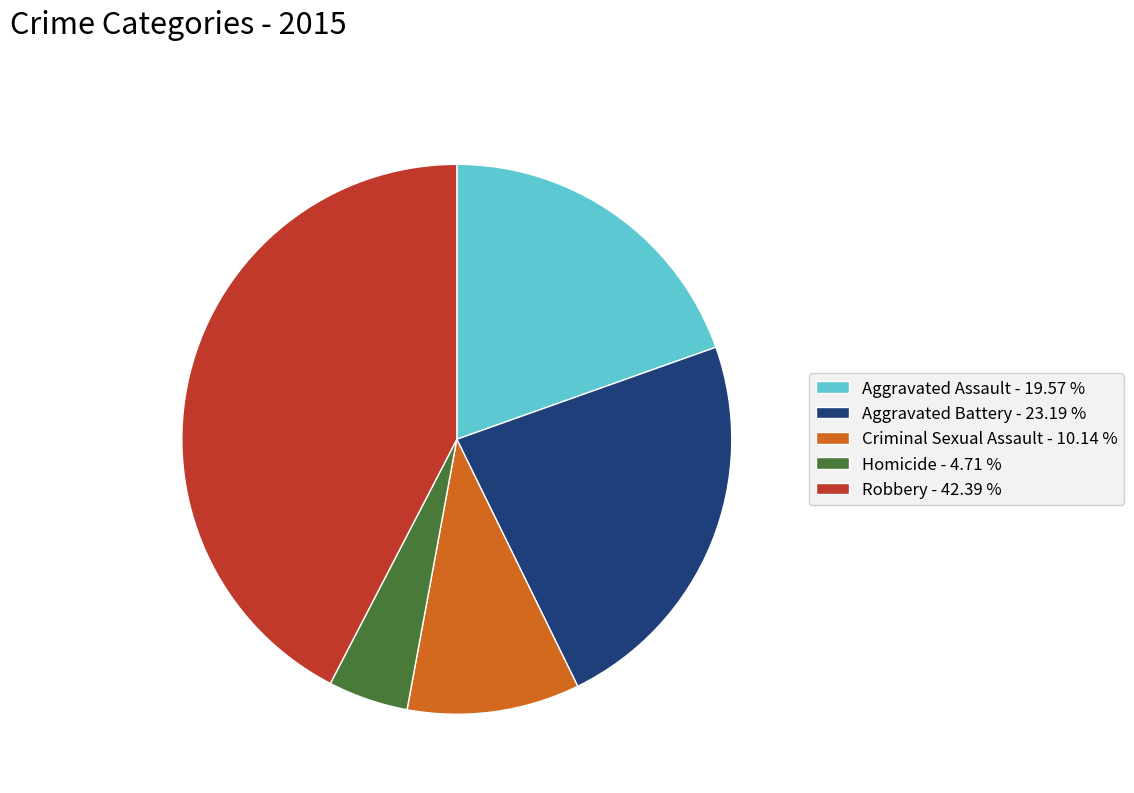

Count the number of slices in the pie.

5